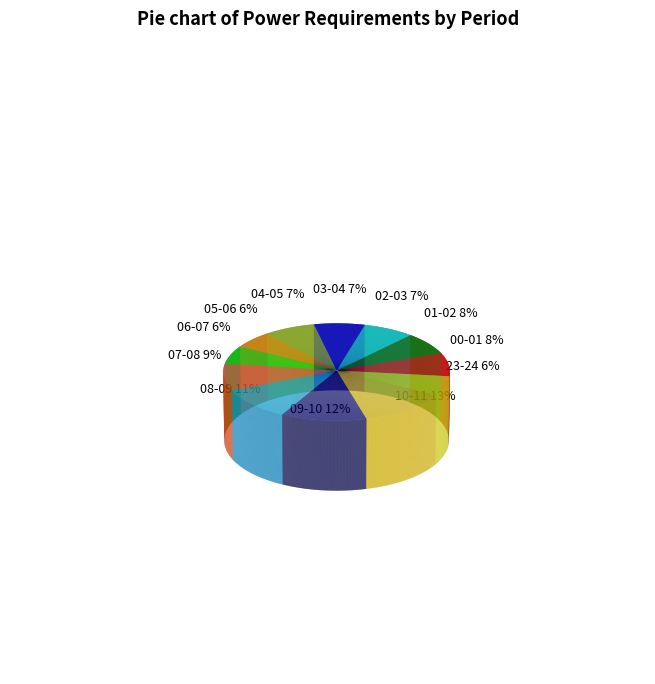

To the nearest percent, what percentage of the pie is 00-01?

8%